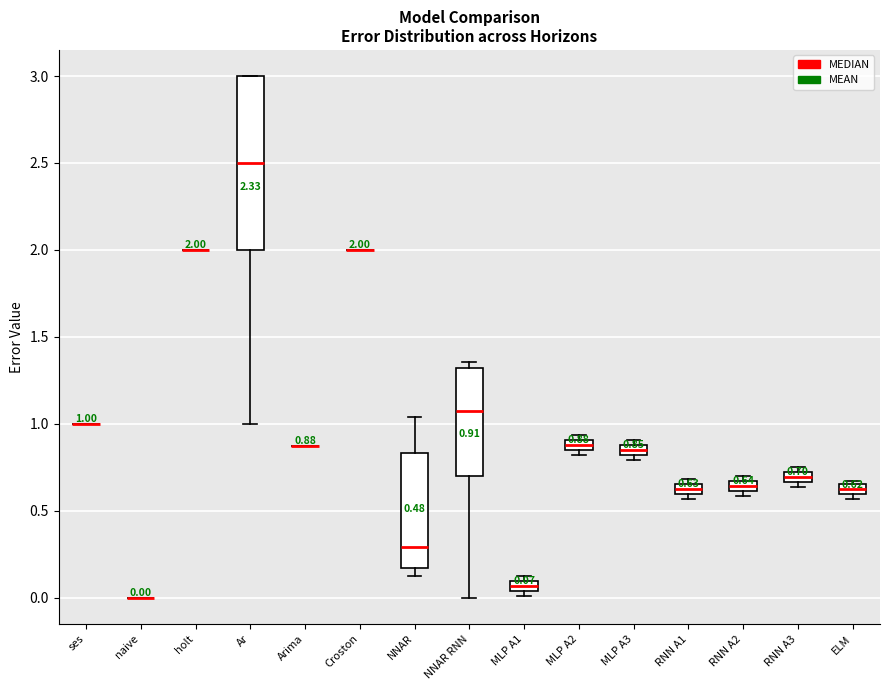

Which box is the tallest, from its lower edge to its upper edge?

Ar